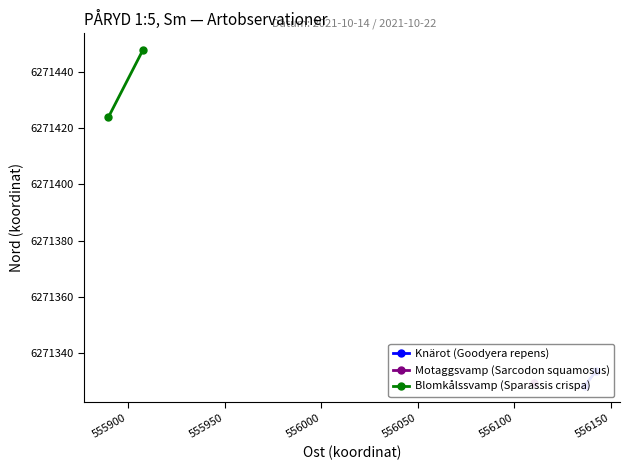

Read the Blomkålssvamp (Sparassis crispa) value at 555900.

6271423.8